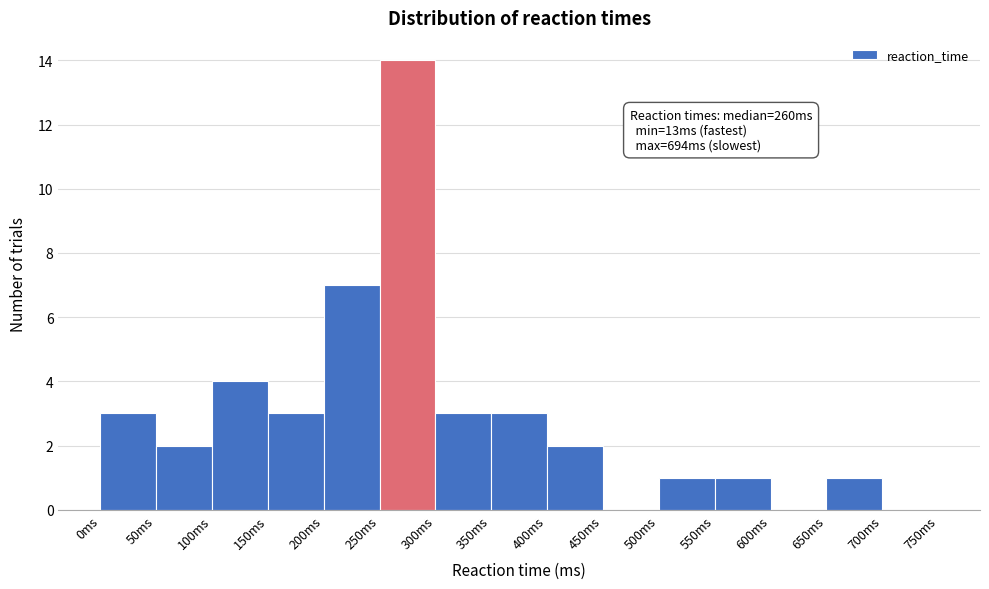

Over which range of the x-axis is the bar tallest?

250 to 300